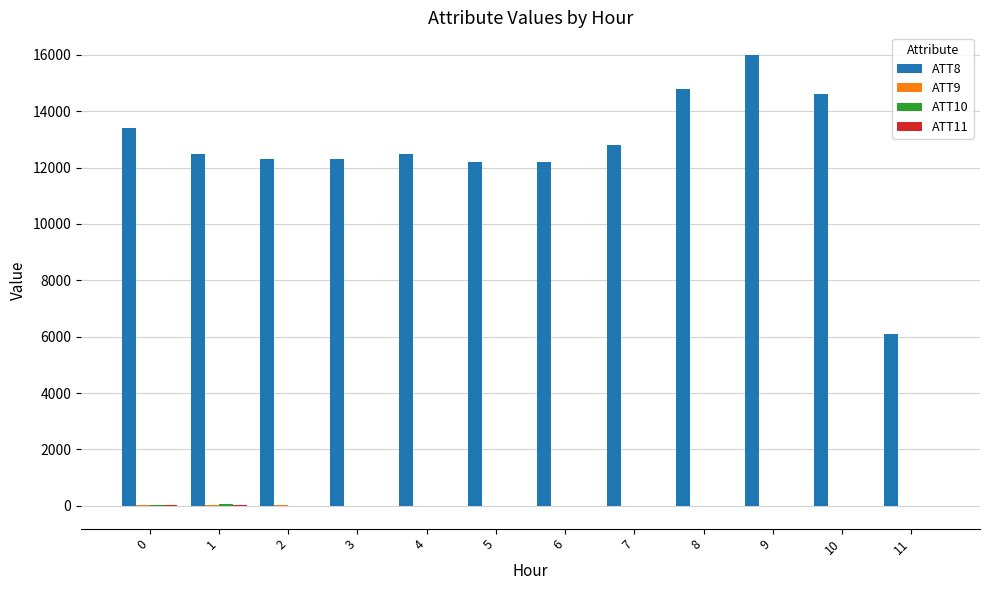

What is the maximum value shown in the chart?

16000.0